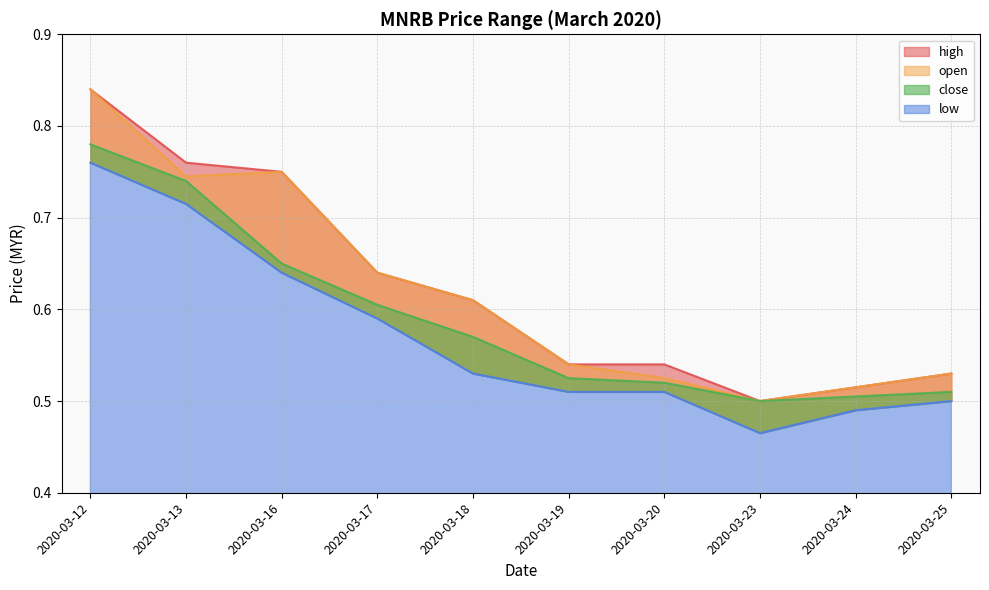

Between 2020-03-19 and 2020-03-20, which series saw the biggest shift?

open